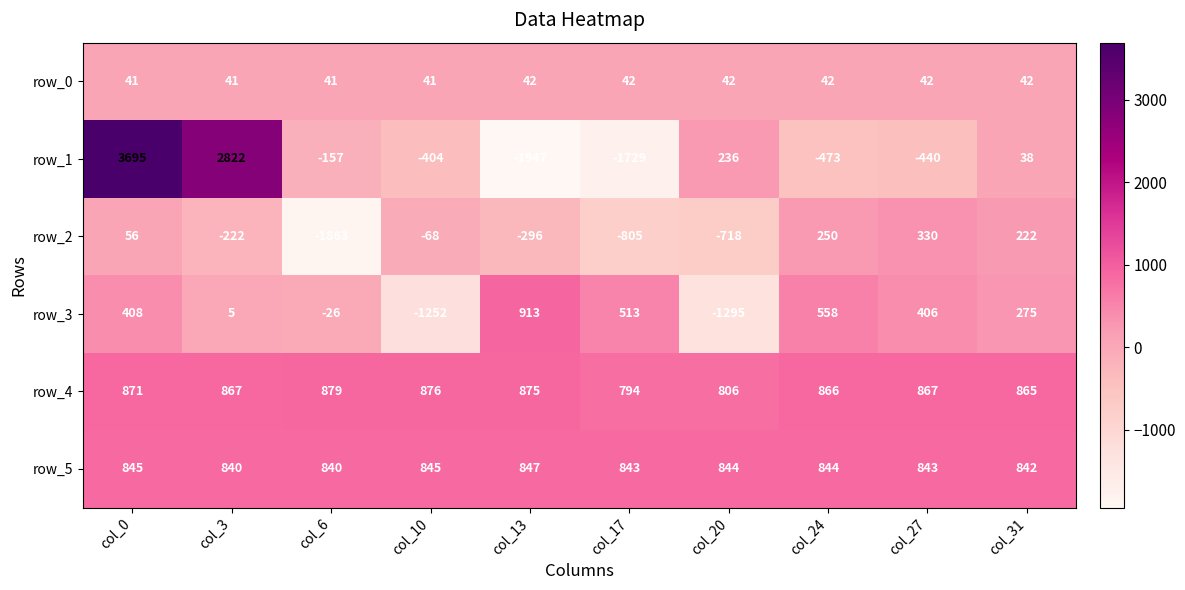

What is the minimum value for row_1?

-1947